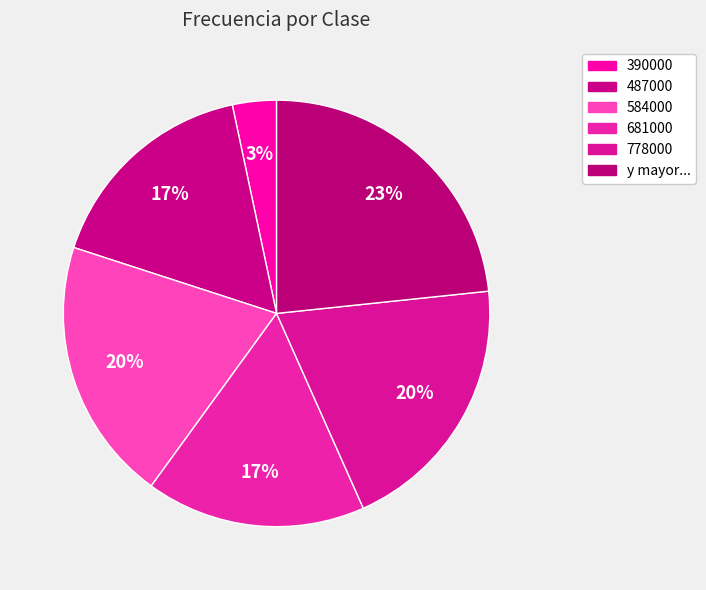

Is it true that 778000 is 14% of the pie?

False